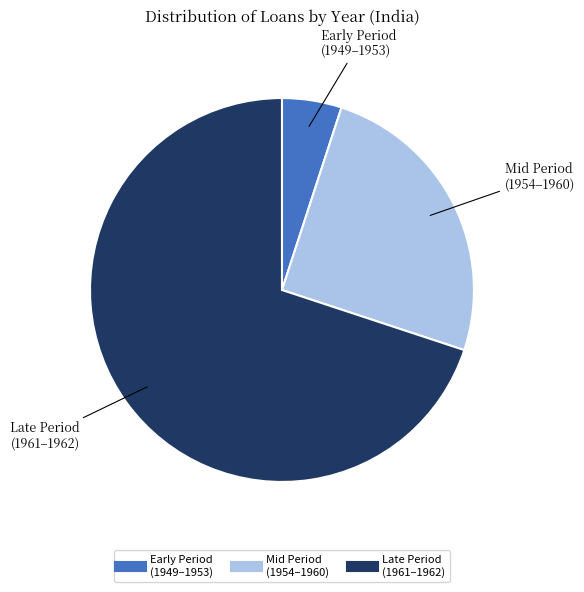

Does any single category account for the majority?

Yes